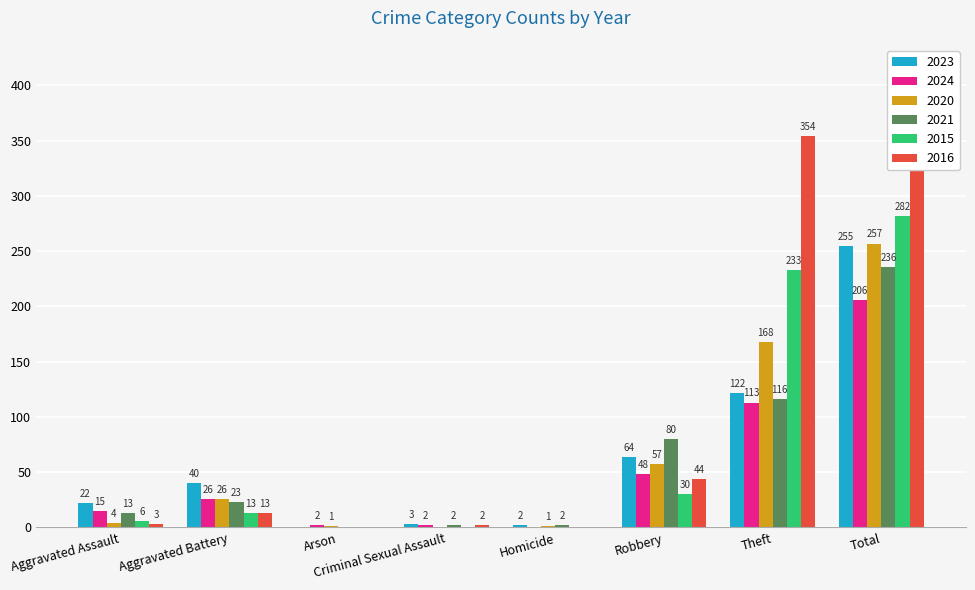

At which label does 2020 reach its peak?

Total